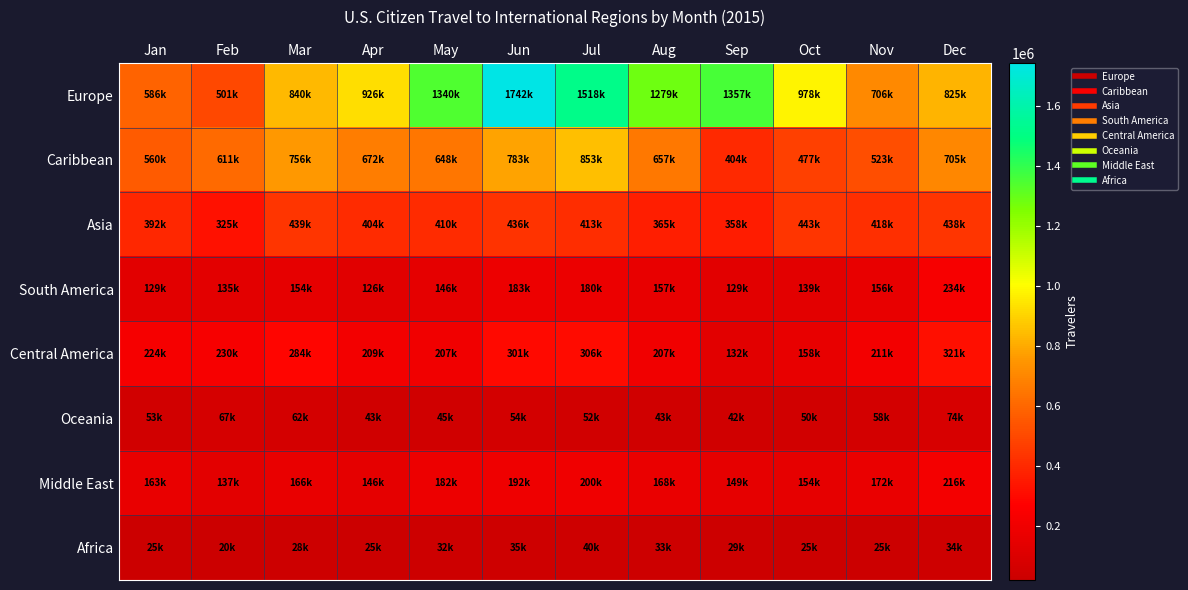

What is the spread (max minus min) of values at Apr?

901149